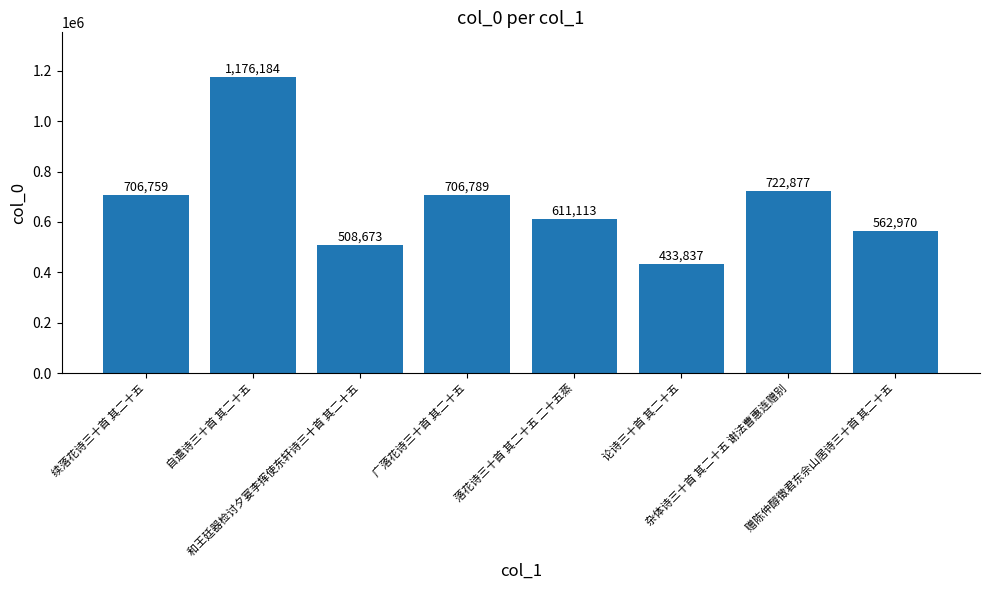

Rank the categories by value from highest to lowest.

自遣诗三十首 其二十五, 杂体诗三十首 其二十五 谢法曹惠连赠别, 广落花诗三十首 其二十五, 续落花诗三十首 其二十五, 落花诗三十首 其二十五 二十五蒸, 赠陈仲醇徵君东佘山居诗三十首 其二十五, 和王廷器检讨夕宴李挥使东轩诗三十首 其二十五, 论诗三十首 其二十五